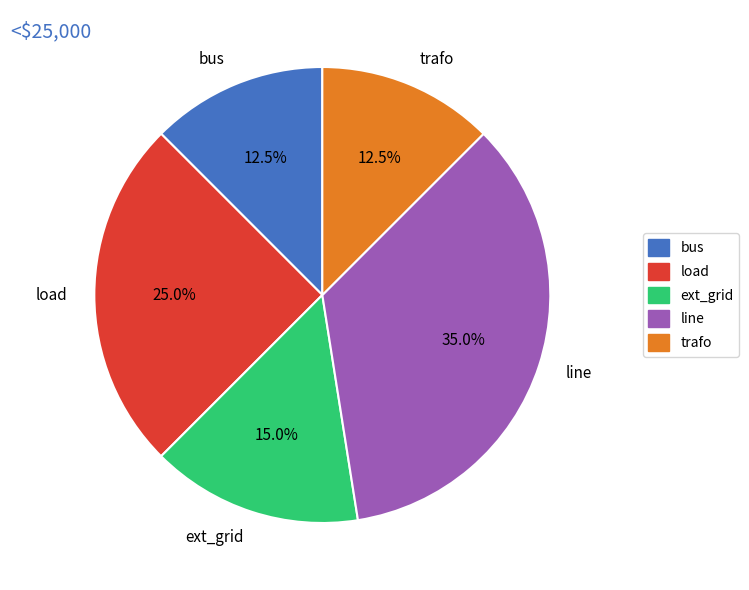

Is the sum of trafo and line greater than half?

No